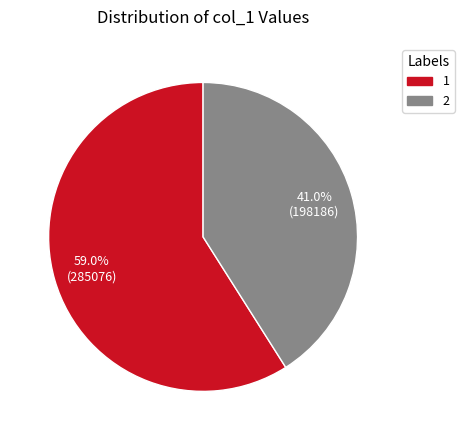

Combined, what portion of the pie is 1 and 2?

100.0%